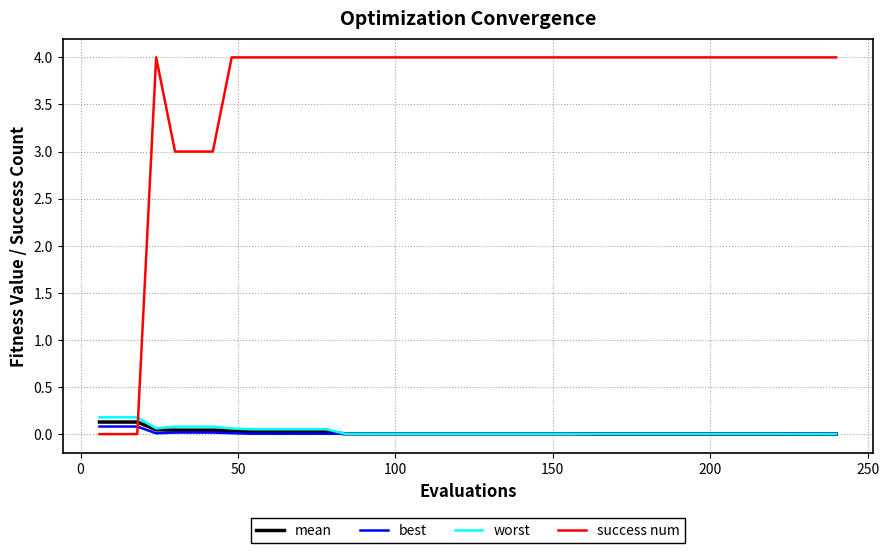

Which series has the largest total across all categories?

success num